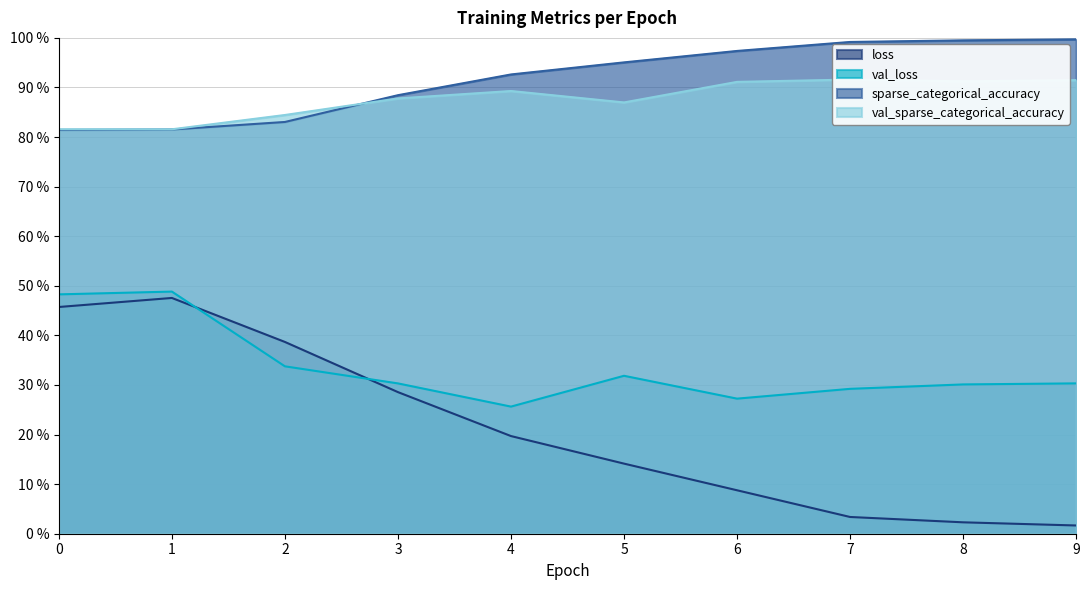

What is the difference between the second highest and minimum values in the val_sparse_categorical_accuracy series?

0.1